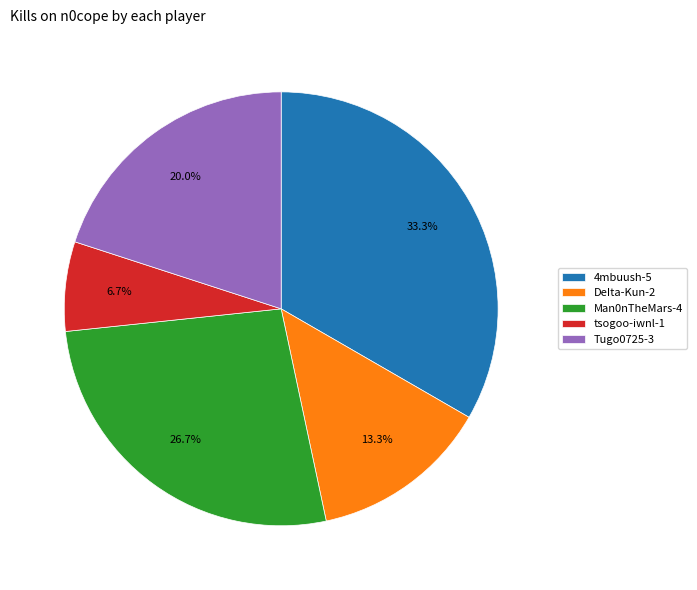

What is the largest slice in the pie chart?

4mbuush-5